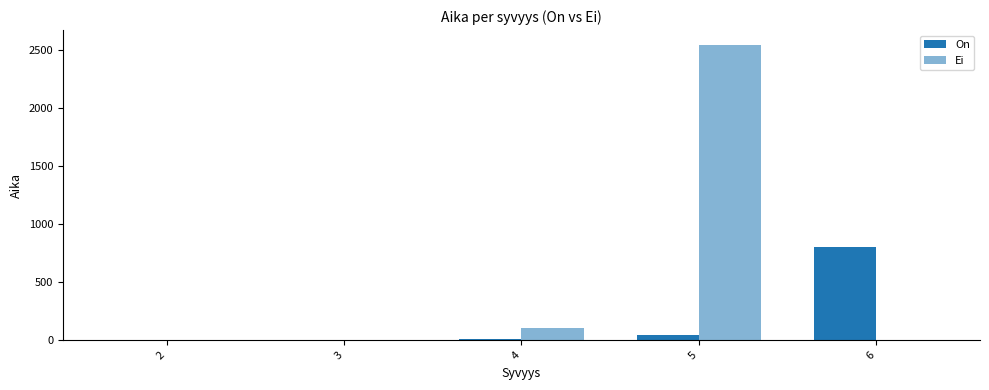

How many distinct data groups are displayed?

2